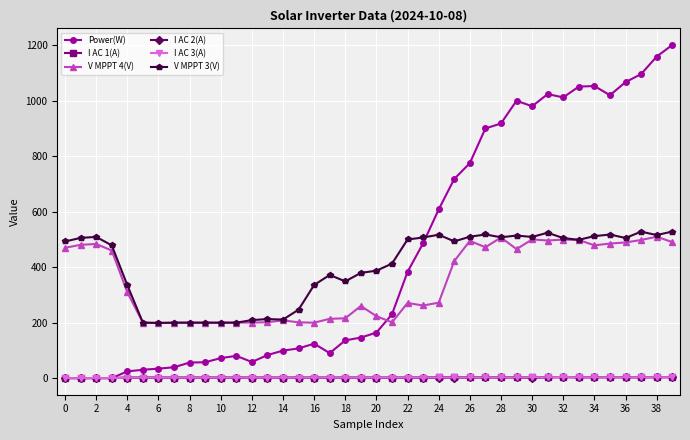

What is the value of the V MPPT 4(V) point at the 23rd from the left?

270.7